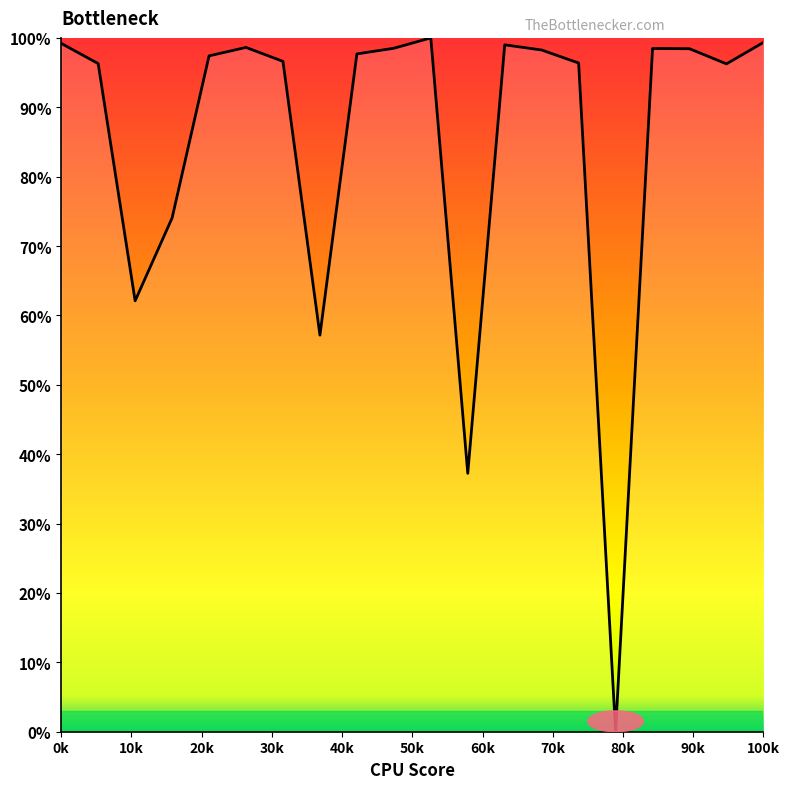

What is the difference between the maximum and minimum values?

100.0